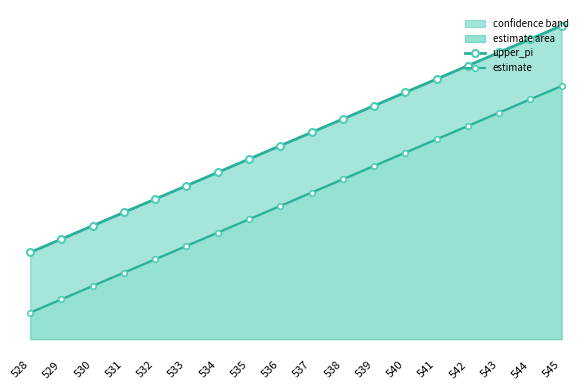

Which series has the largest range (max minus min)?

upper_pi